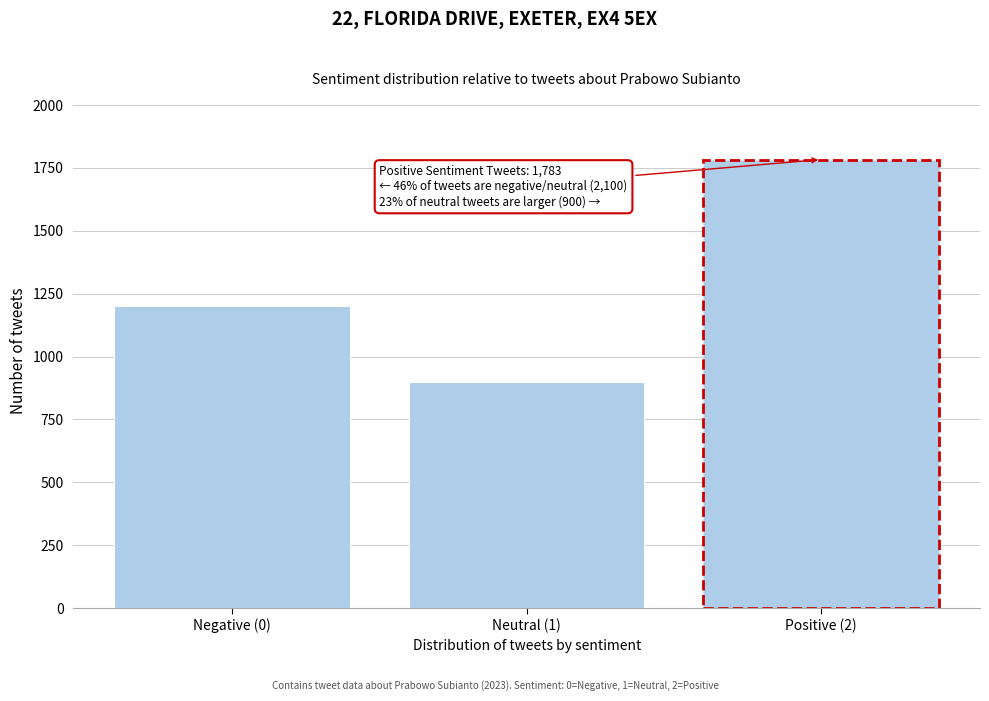

Reading left to right, list all the values displayed in this chart.

Negative (0)=1200	Neutral (1)=900	Positive (2)=1783